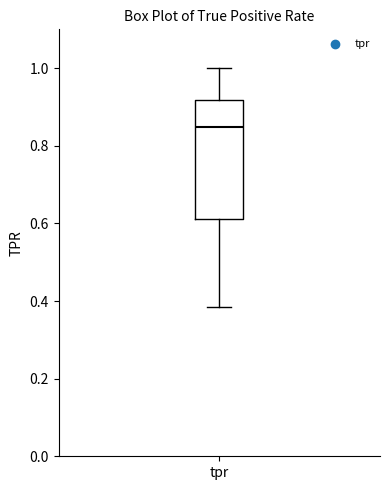

Where does the lower whisker of the box for tpr end on the y-axis? The values are not printed on the chart, so give them approximately, as read against the axis.

0.38